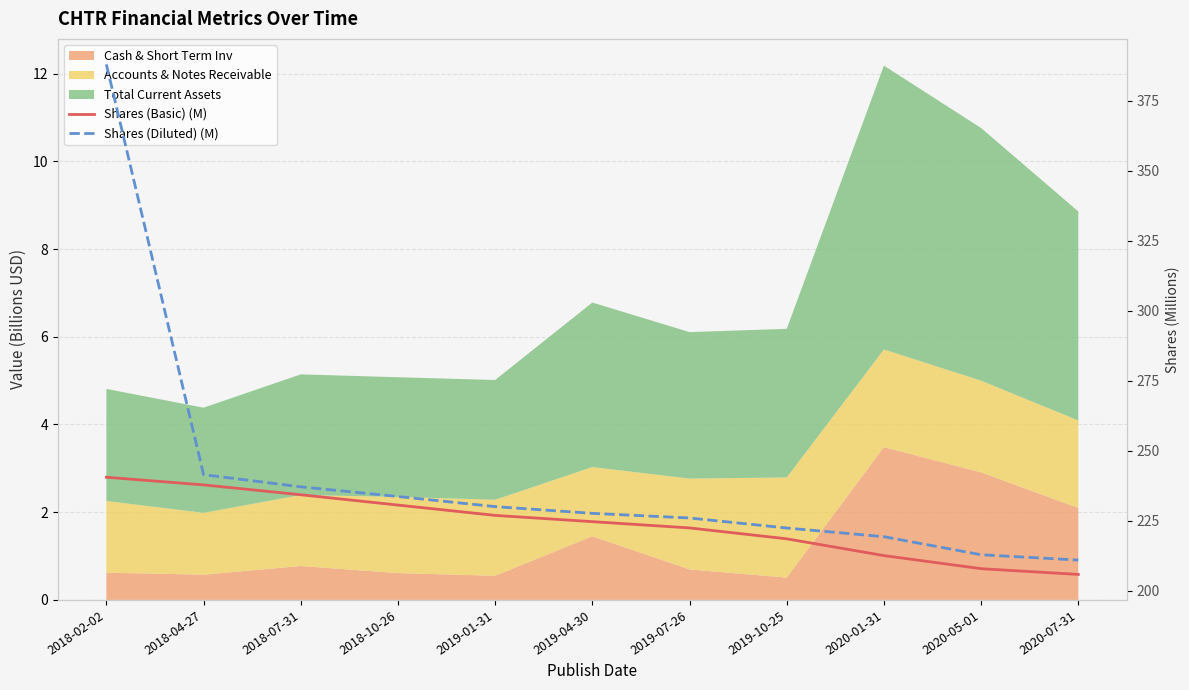

At which label is Shares (Basic) (M) closest to 223?

2019-07-26